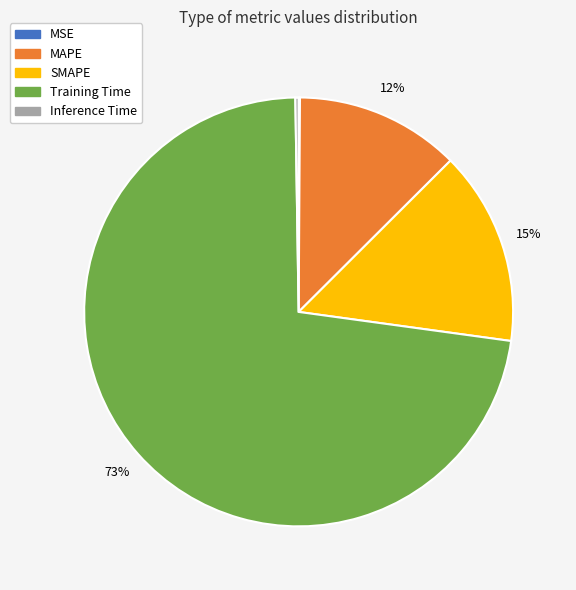

Which slice is the largest?

Training Time